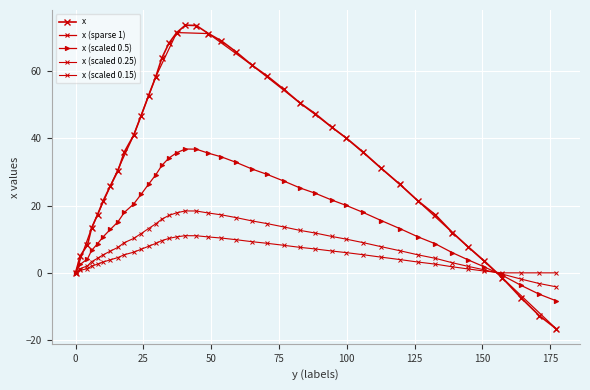

What is the difference between the second highest and second lowest values?

86.3